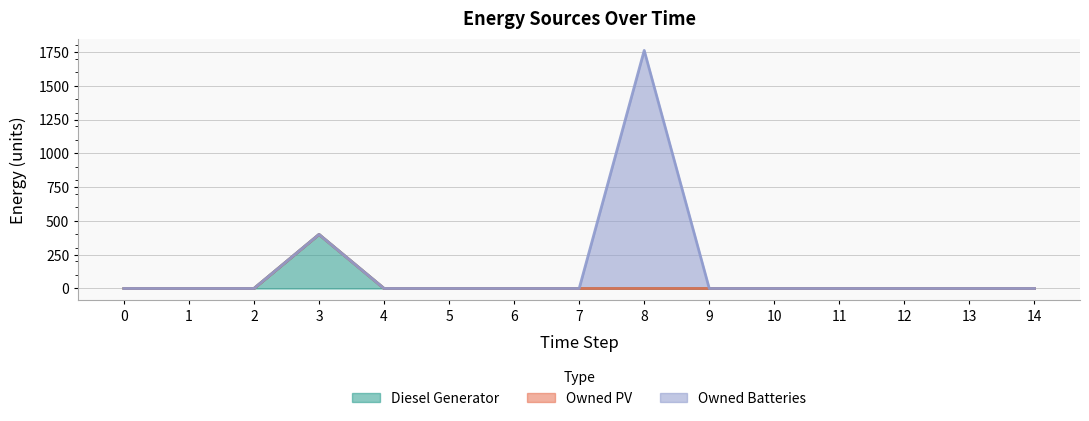

True or false: Owned Batteries has more than 2 points higher than both neighbors.

False